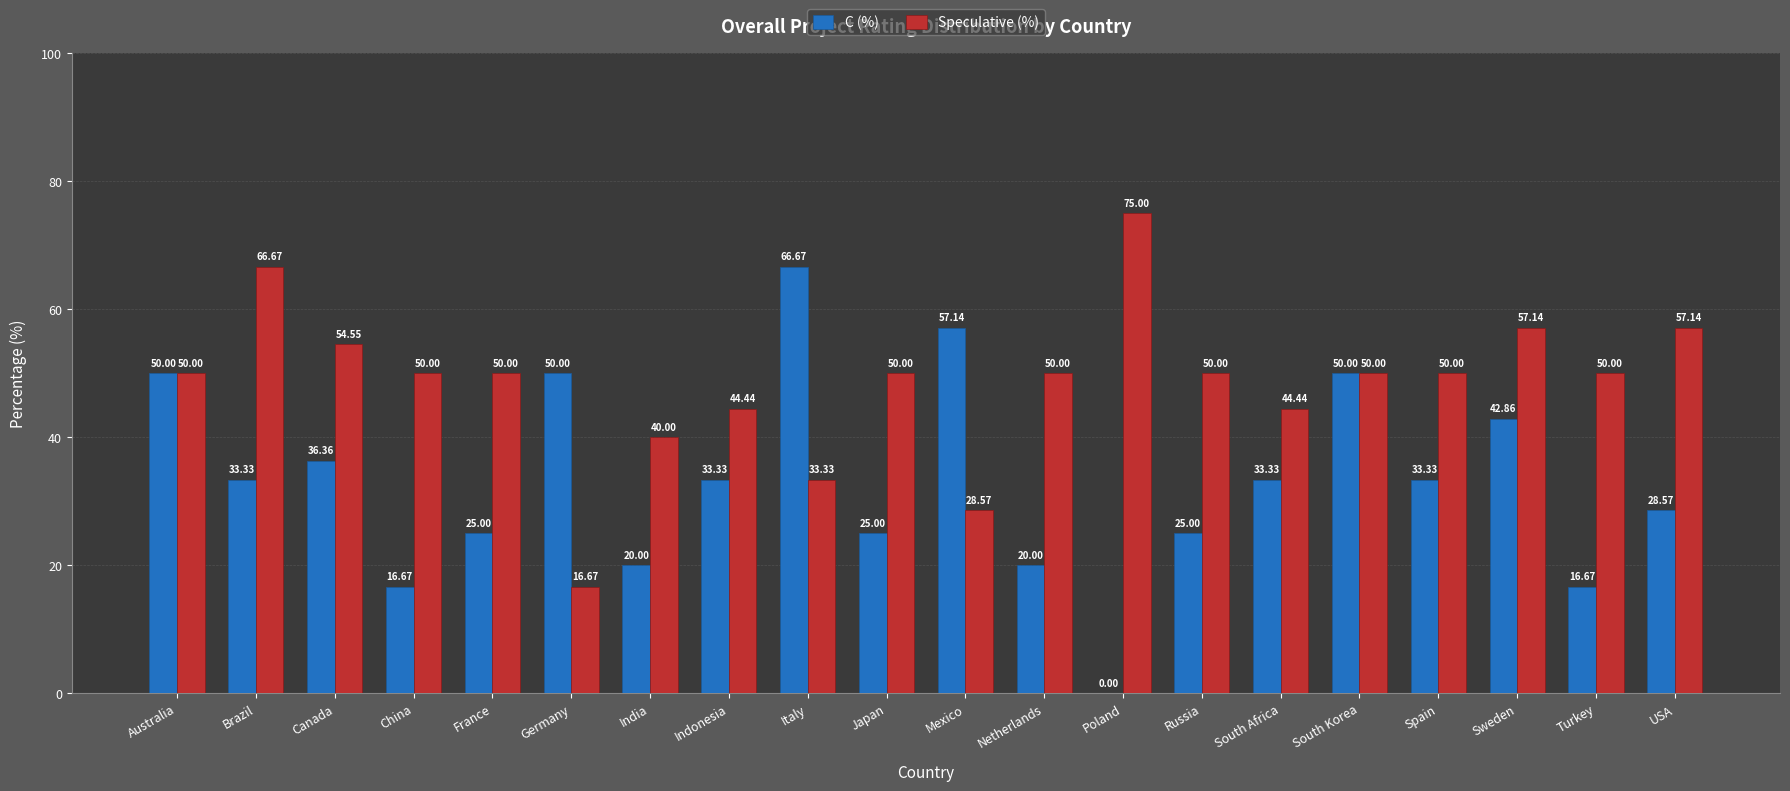

What is the total value across all series at Italy?

100.0